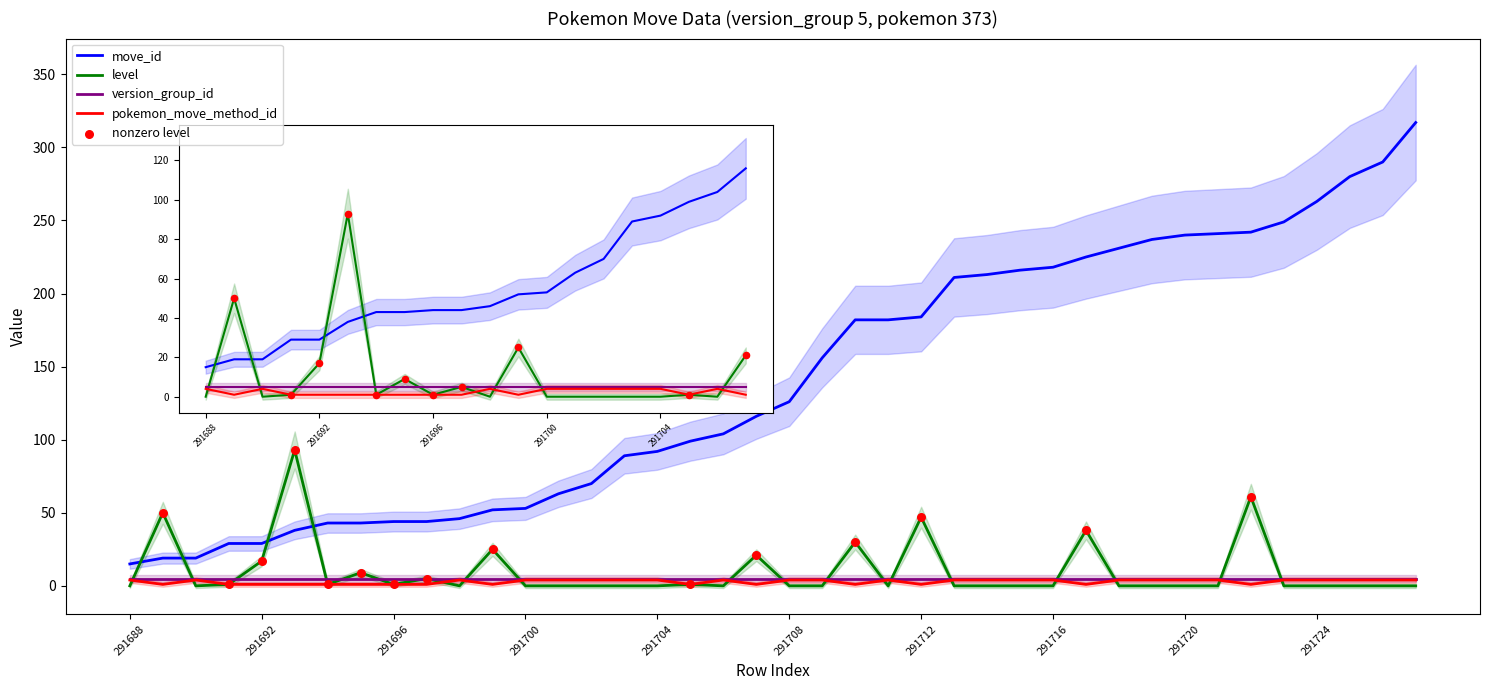

What are all the series names shown in the legend?

move_id, level, pokemon_move_method_id